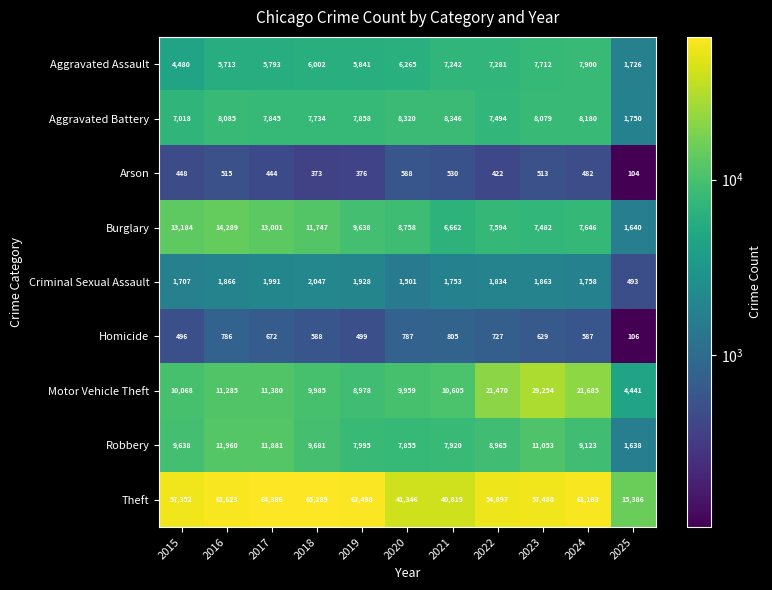

Which category has the highest value across all series?

2018